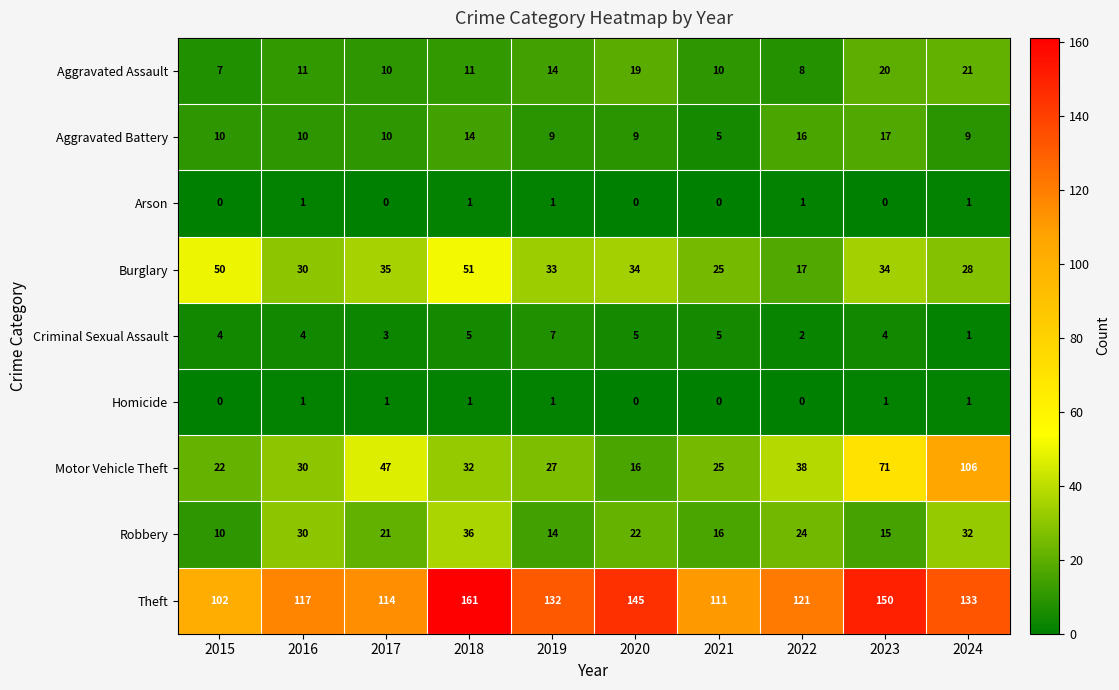

At which category is the sum across all series the highest?

2024